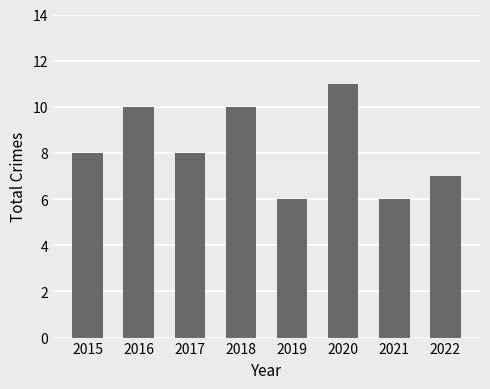

Approximately how many times larger is the value at 2016 compared to 2018?

1.0